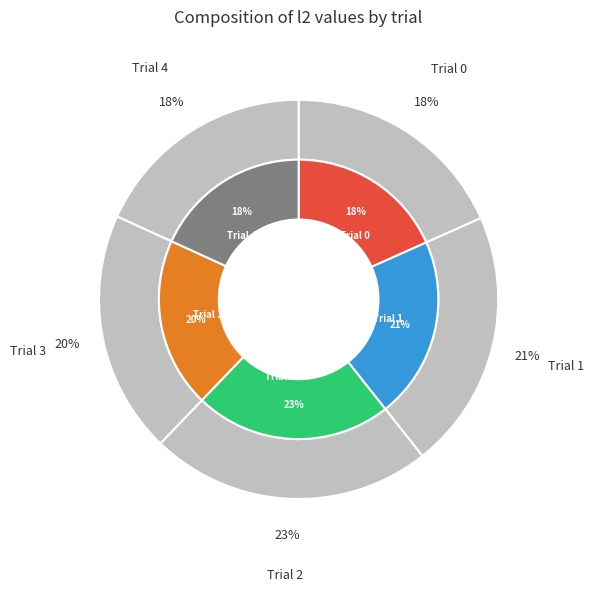

Does Trial 2 account for over 50% of the chart?

No